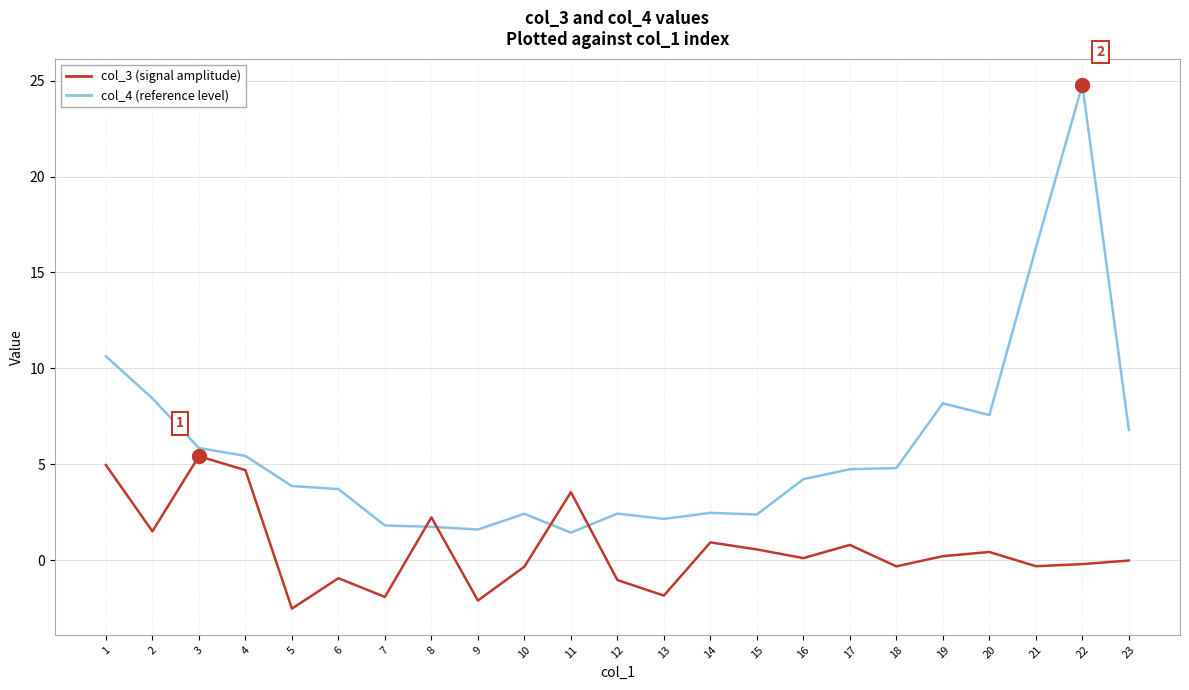

What is the spread (max minus min) of values at 12?

3.5